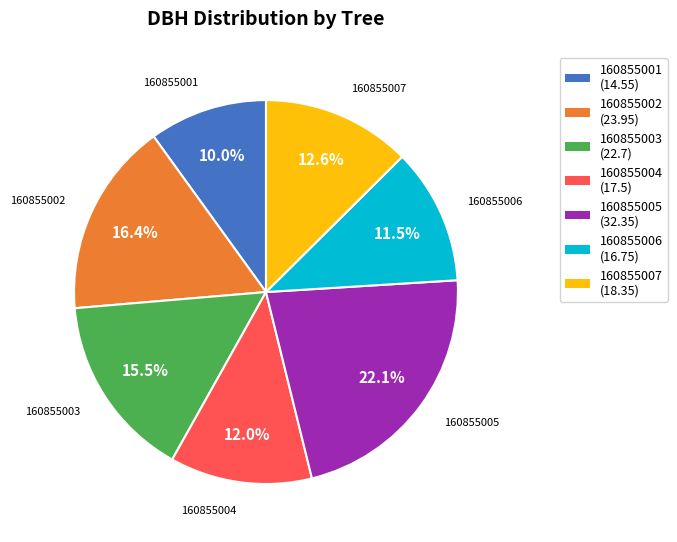

What is the largest slice in the pie chart?

160855005